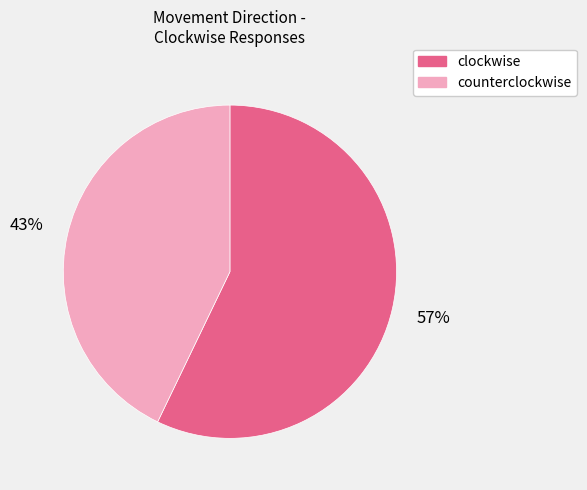

To the nearest percent, what is the difference between the largest and smallest slice percentages?

14%